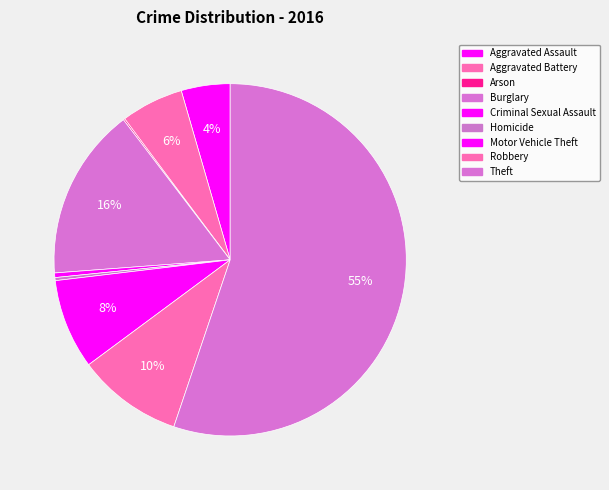

What is the ratio of the value at Burglary to the value at Motor Vehicle Theft?

1.9